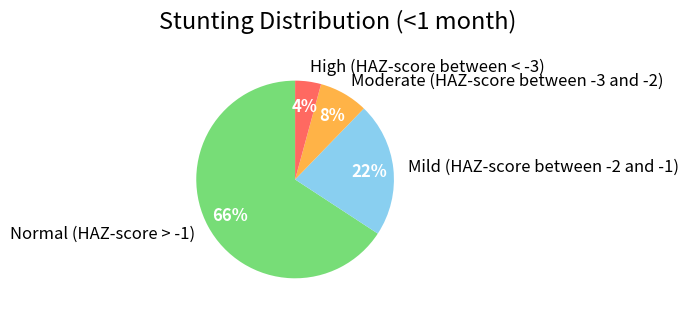

What is the majority slice?

Normal (HAZ-score > -1)